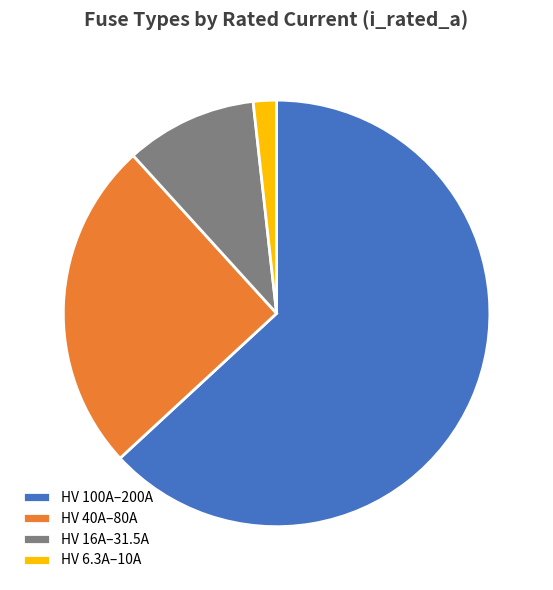

Combined, do HV 40A–80A and HV 16A–31.5A account for over 50%?

No